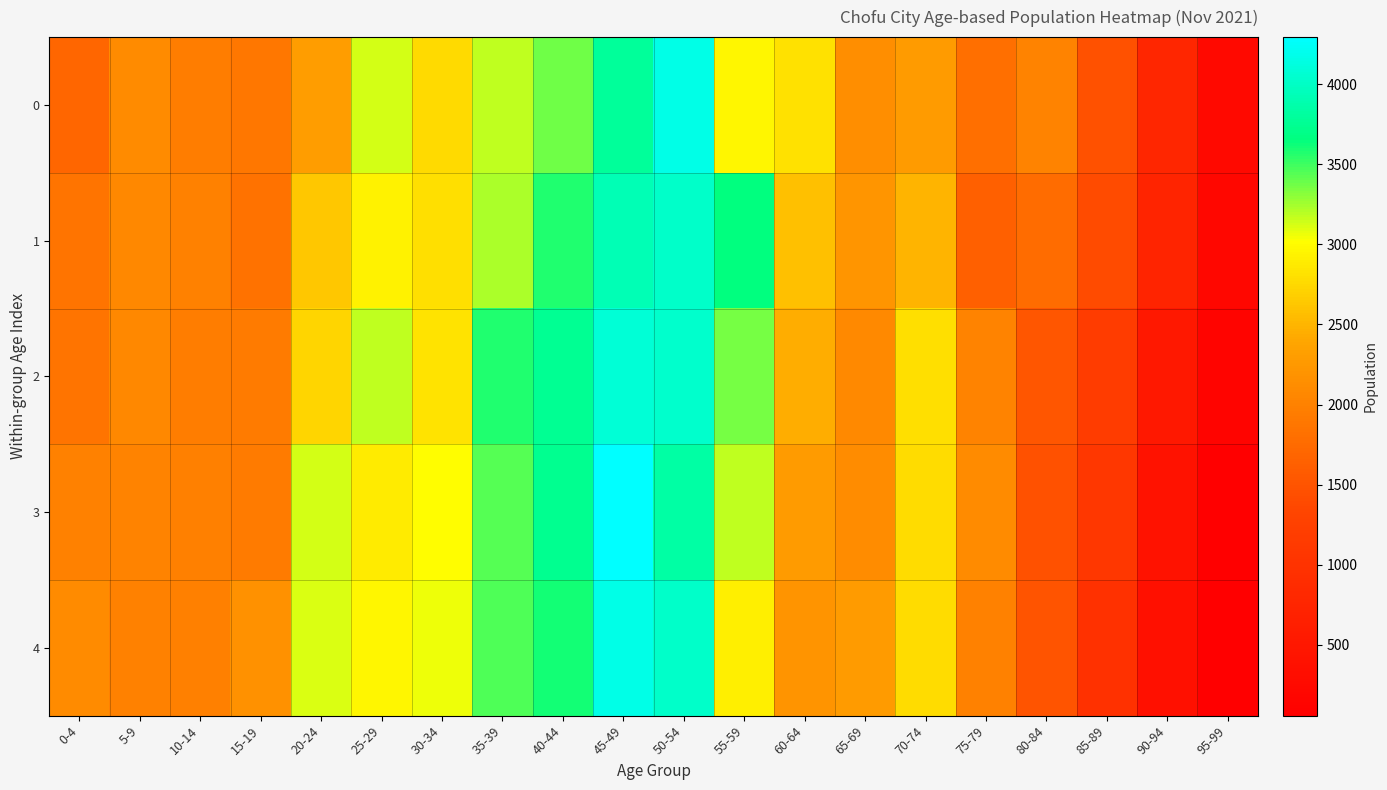

Which series has the largest range (max minus min)?

3